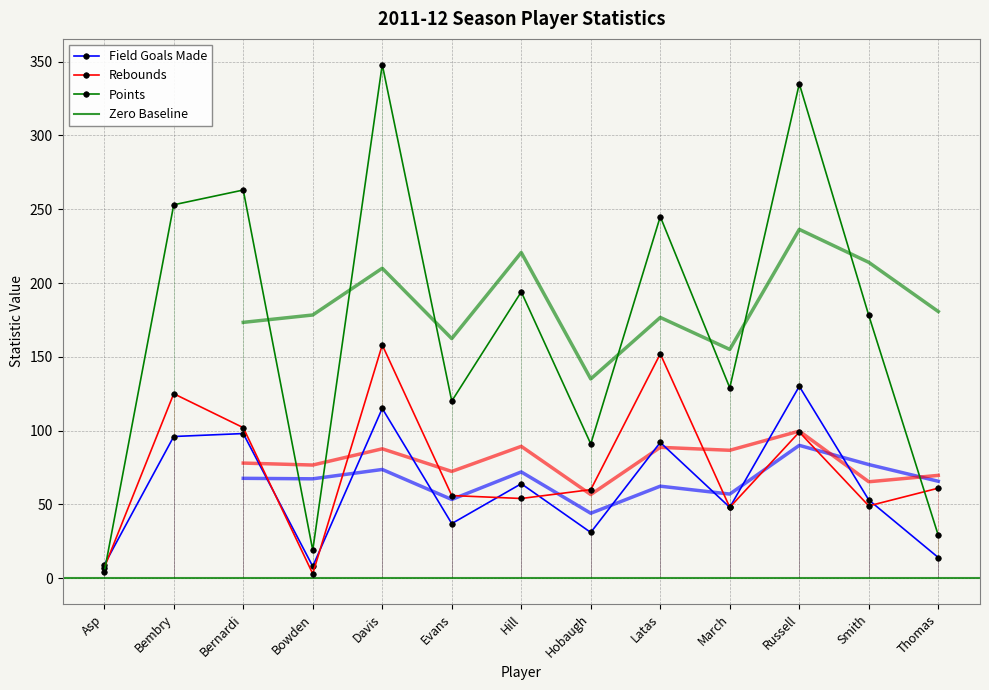

Reading left to right, what are all the values shown in this chart?

Field Goals Made: Asp=9	Bembry=96	Bernardi=98	Bowden=8	Davis=115	Evans=37	Hill=64	Hobaugh=31	Latas=92	March=48	Russell=130	Smith=53	Thomas=14
Rebounds: Asp=7	Bembry=125	Bernardi=102	Bowden=3	Davis=158	Evans=56	Hill=54	Hobaugh=60	Latas=152	March=48	Russell=99	Smith=49	Thomas=61
Points: Asp=4	Bembry=253	Bernardi=263	Bowden=19	Davis=348	Evans=120	Hill=194	Hobaugh=91	Latas=245	March=129	Russell=335	Smith=178	Thomas=29